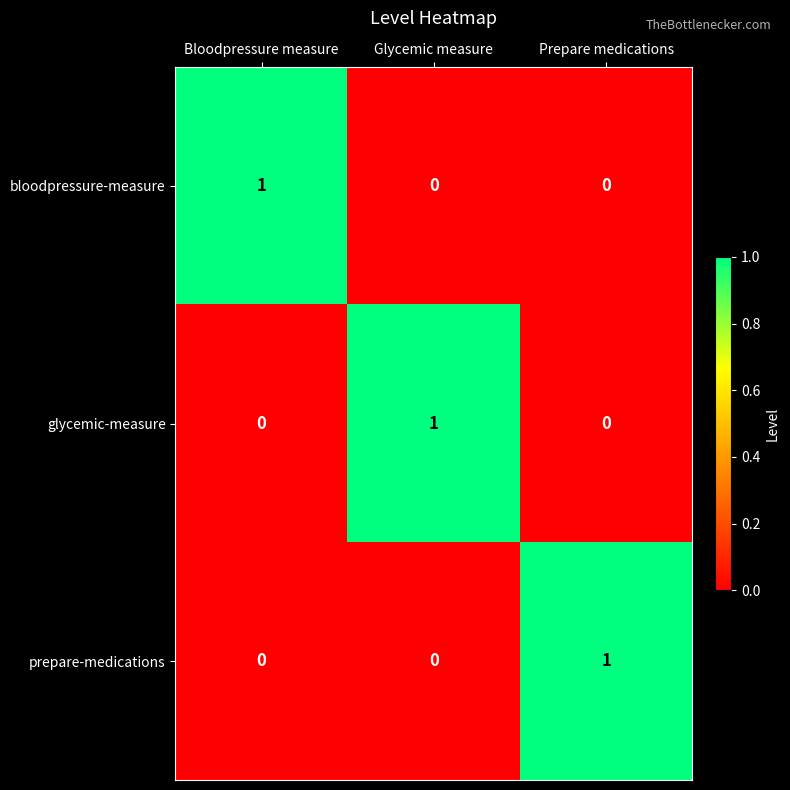

How many bloodpressure-measure values are between 0 and 1?

3